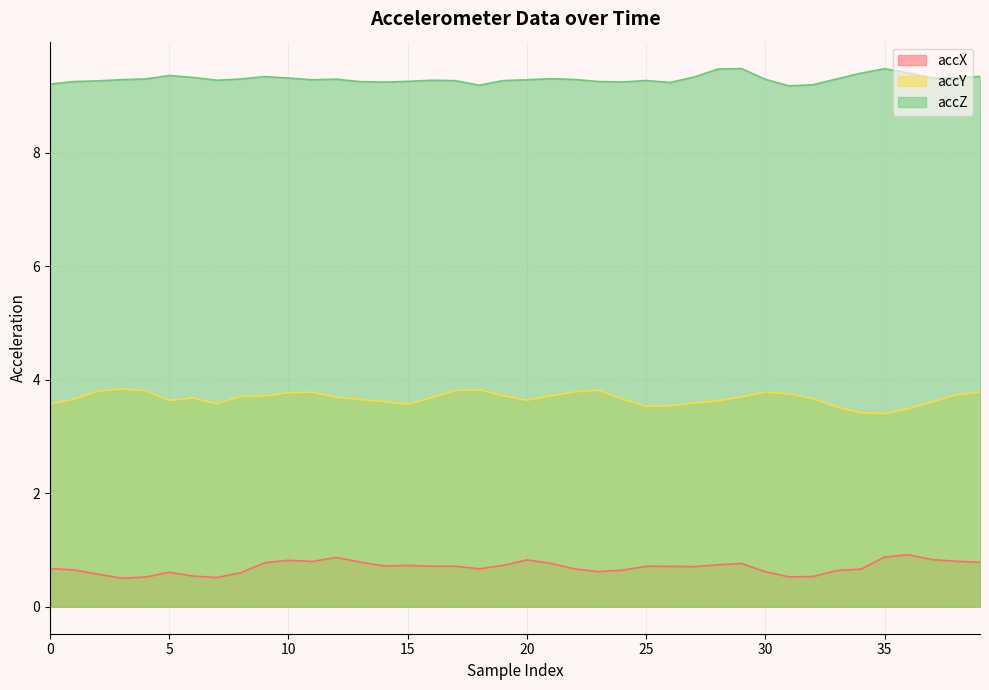

At which label is accX closest to 0?

15